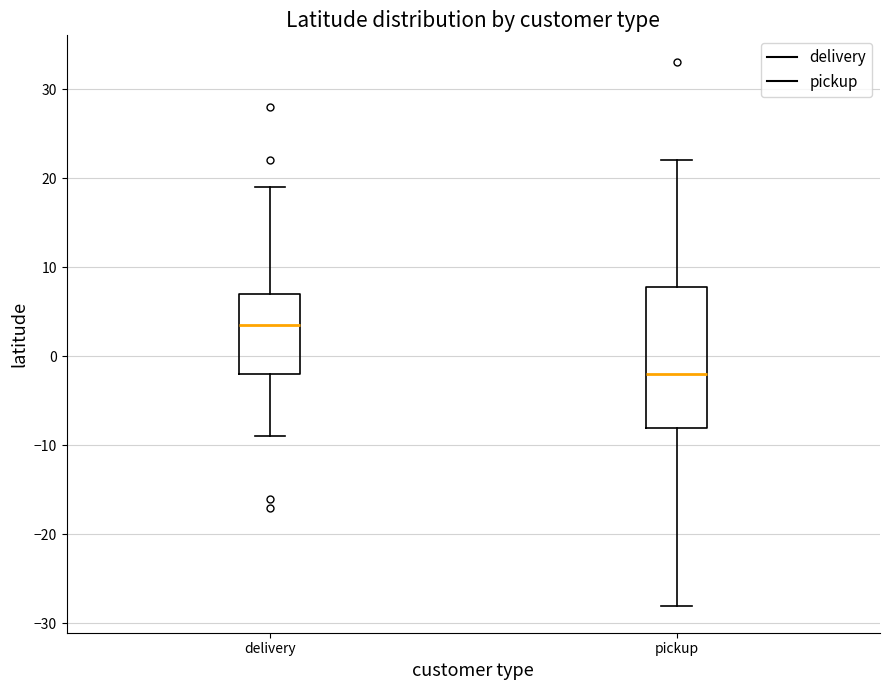

Reading left to right, read every box against the y-axis: the position of its median line, the range the box covers, and the ends of its whiskers. The values are not printed on the chart, so give them approximately, as read against the axis.

delivery: median 4, box -2 to 7, whiskers -9 to 19
pickup: median -2, box -8 to 8, whiskers -28 to 22